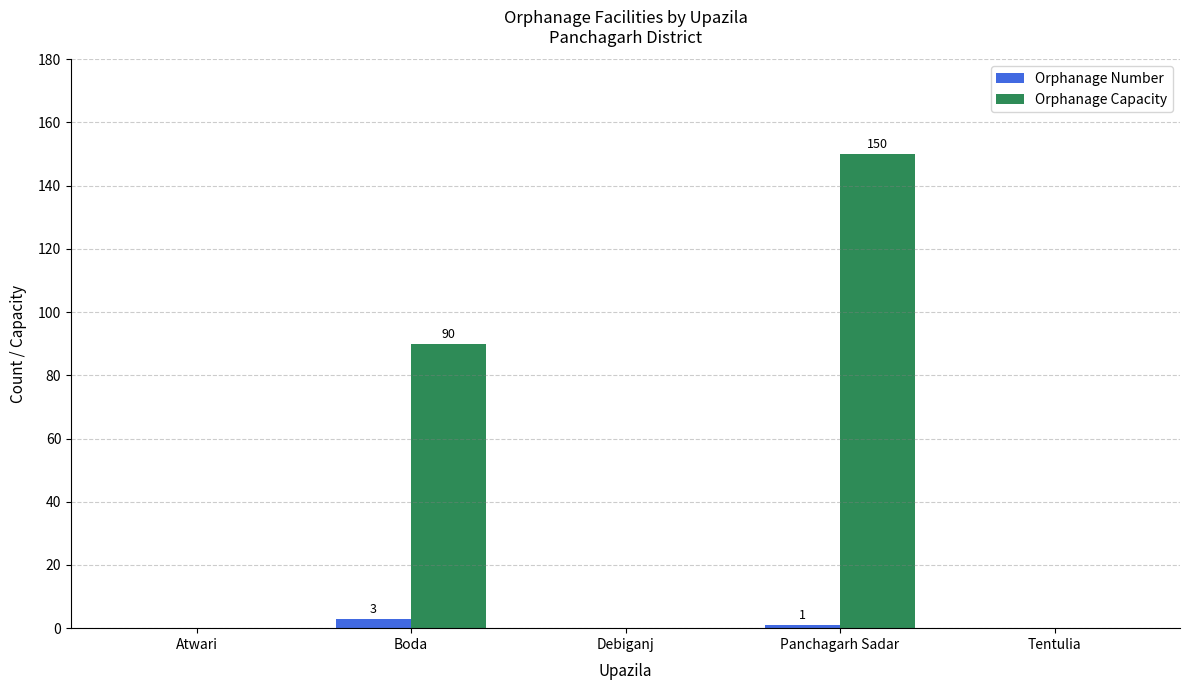

True or false: Orphanage Number has a value of 0 at Debiganj.

True